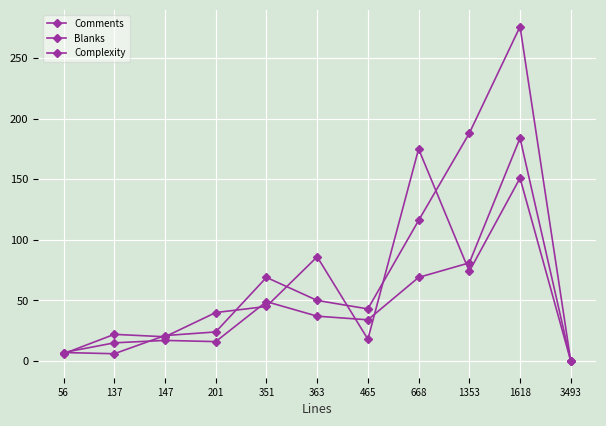

How many interior local valleys does the Complexity series have?

2